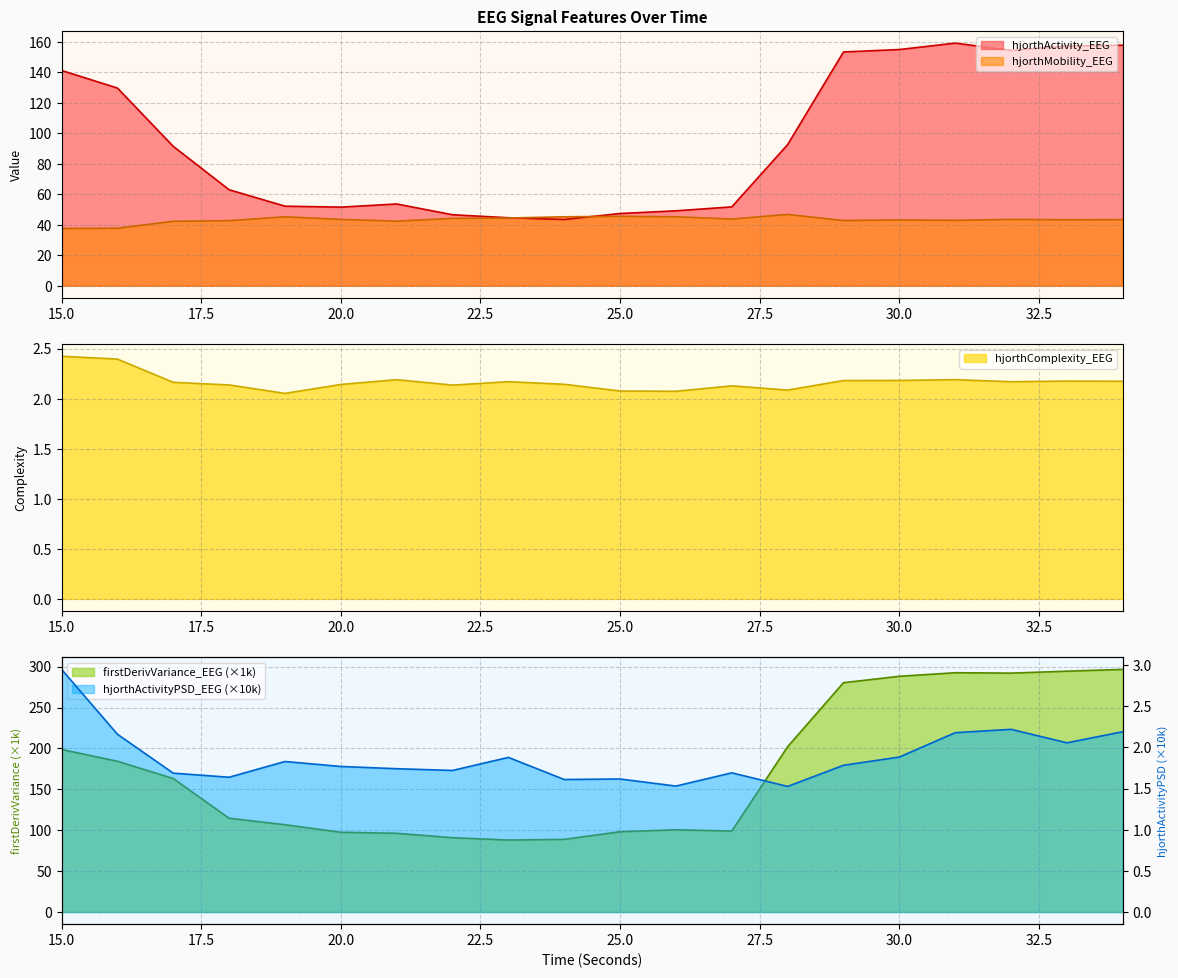

Between 22 and 28, which series saw the biggest shift?

firstDerivVariance_EEG_scaled